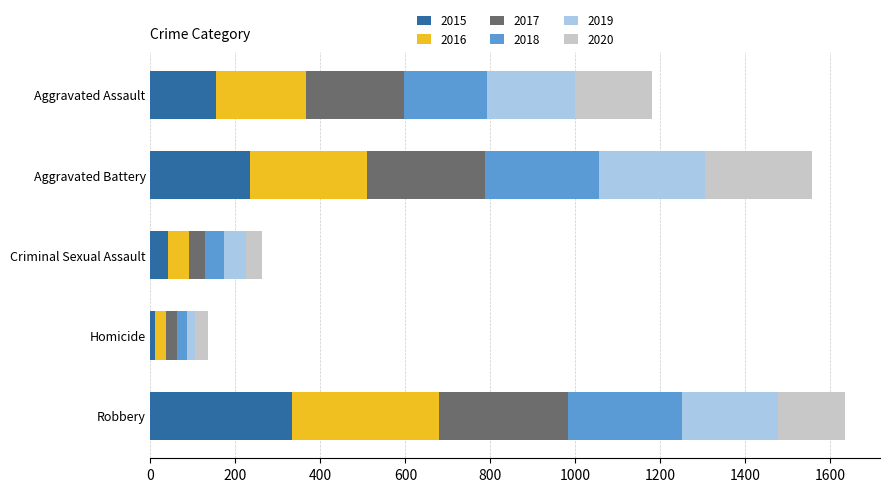

What is the total value across all series at Criminal Sexual Assault?

263